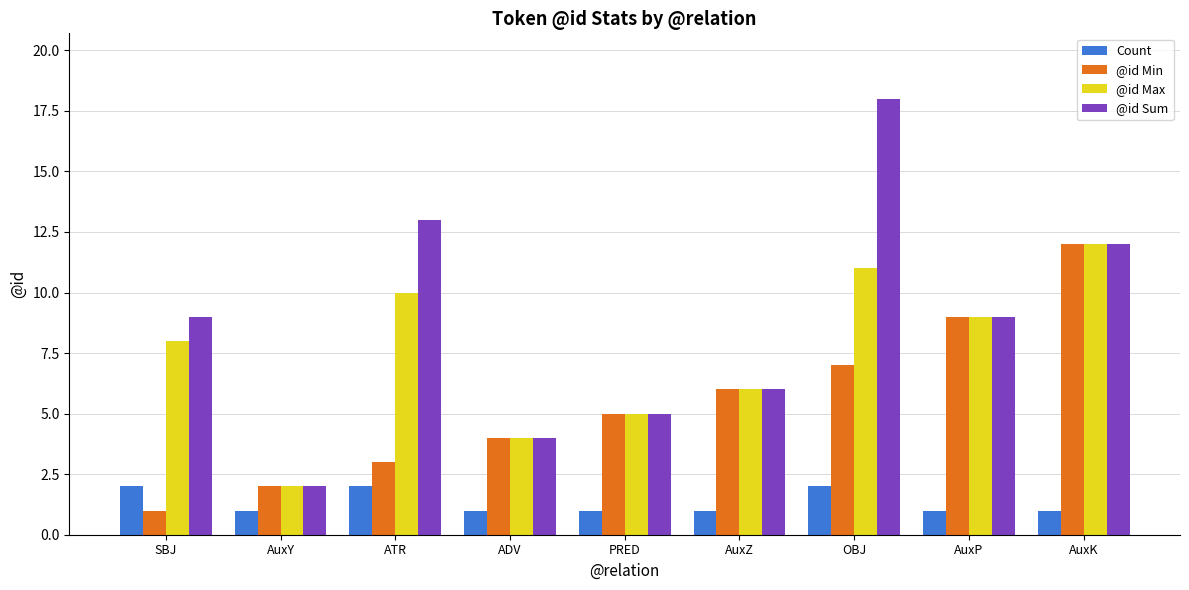

Reading right to left, list all the values displayed in this chart.

Count: AuxK=1	AuxP=1	OBJ=2	AuxZ=1	PRED=1	ADV=1	ATR=2	AuxY=1	SBJ=2
@id Min: AuxK=12	AuxP=9	OBJ=7	AuxZ=6	PRED=5	ADV=4	ATR=3	AuxY=2	SBJ=1
@id Max: AuxK=12	AuxP=9	OBJ=11	AuxZ=6	PRED=5	ADV=4	ATR=10	AuxY=2	SBJ=8
@id Sum: AuxK=12	AuxP=9	OBJ=18	AuxZ=6	PRED=5	ADV=4	ATR=13	AuxY=2	SBJ=9